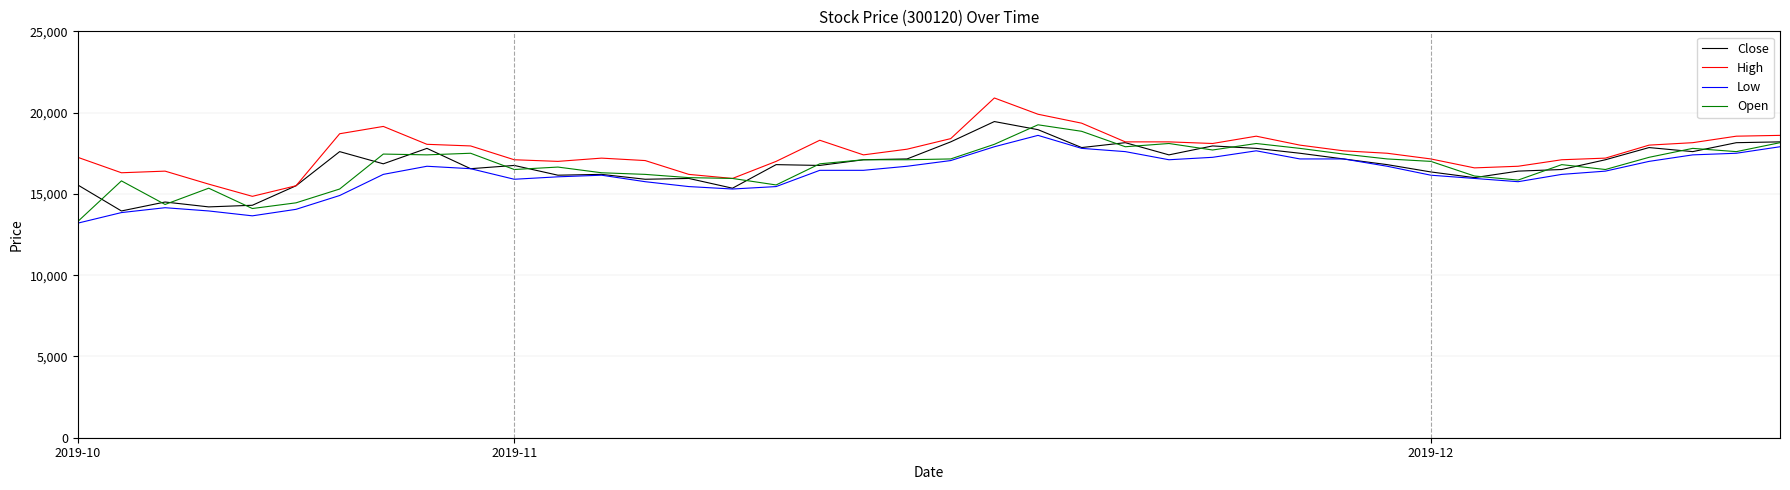

True or false: High and Low cross at least once.

False